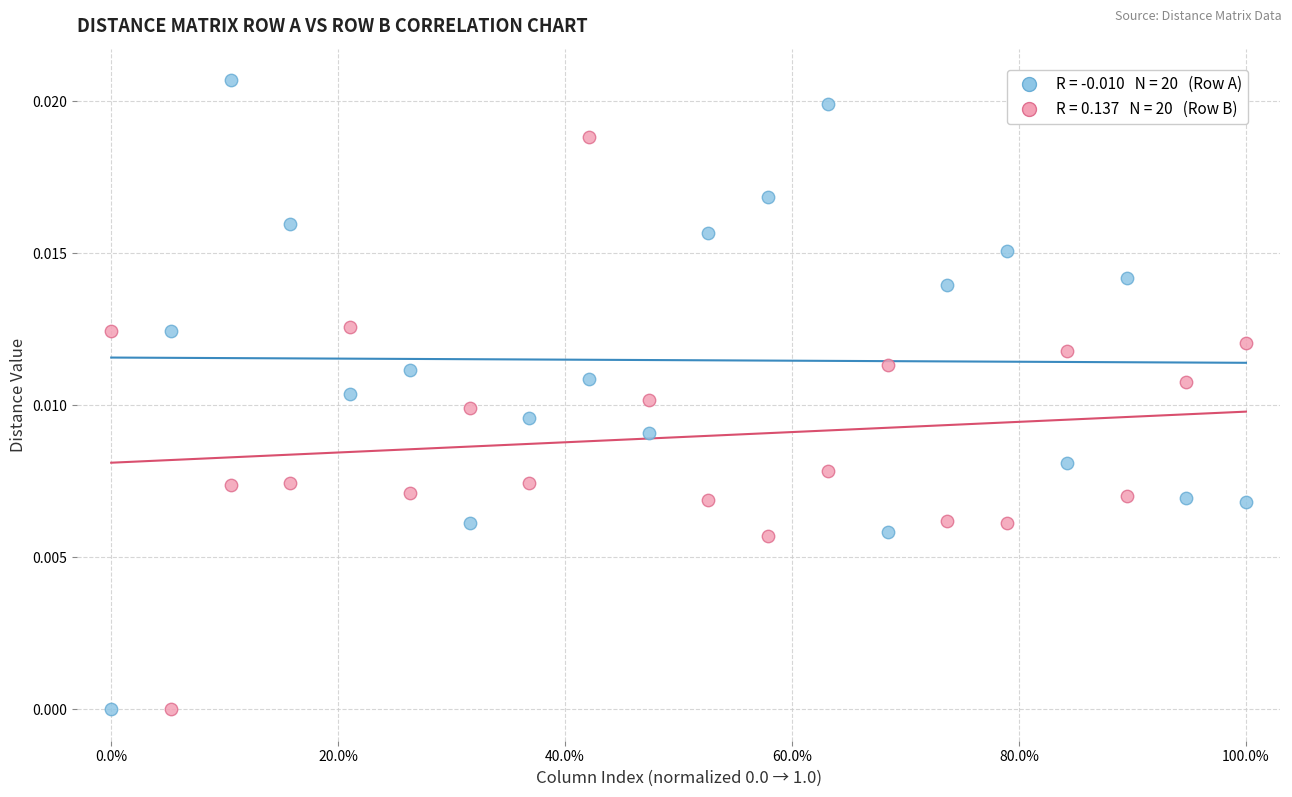

Across all data points, what is the range of X values (max minus min)?

1.0